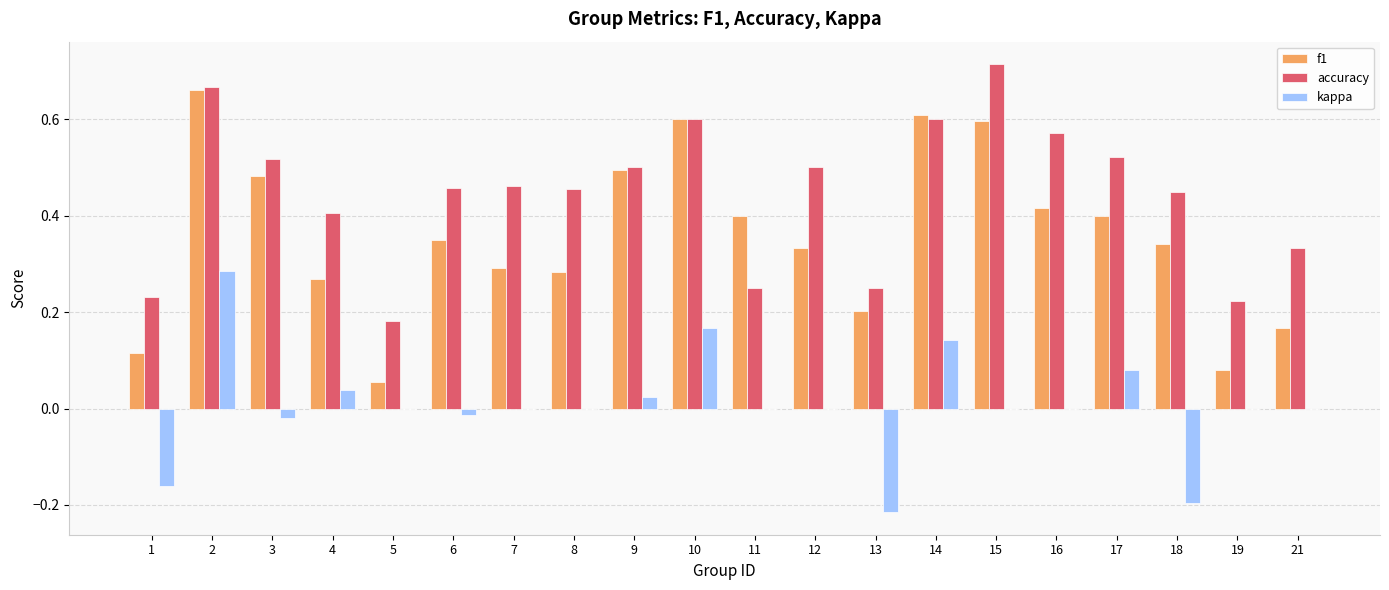

Is it true that kappa equals 0.2 at 14?

False